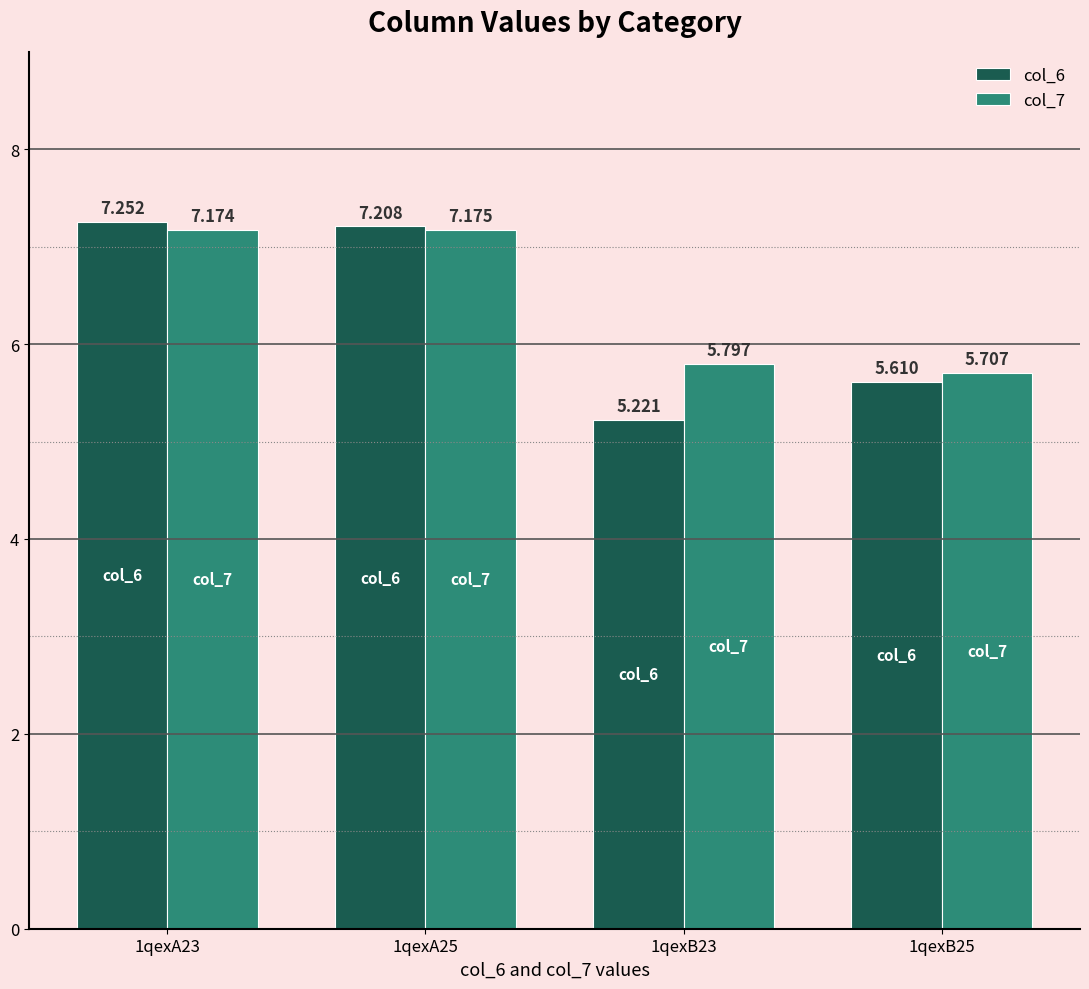

What is the label of the 4th bar from the left?

1qexB25